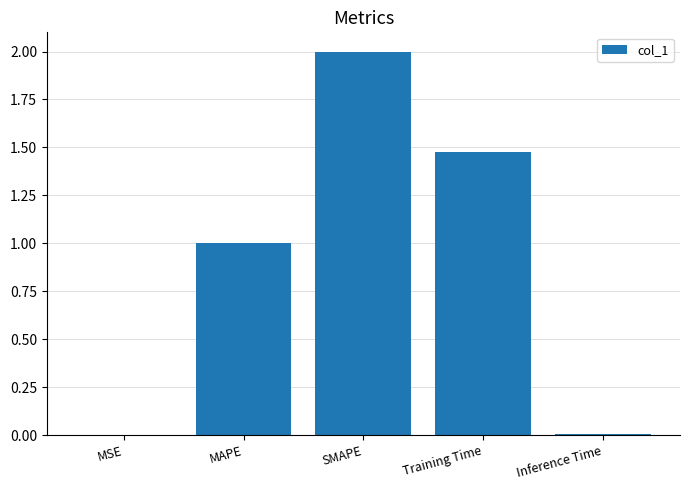

Where does the data first go above 1?

MAPE